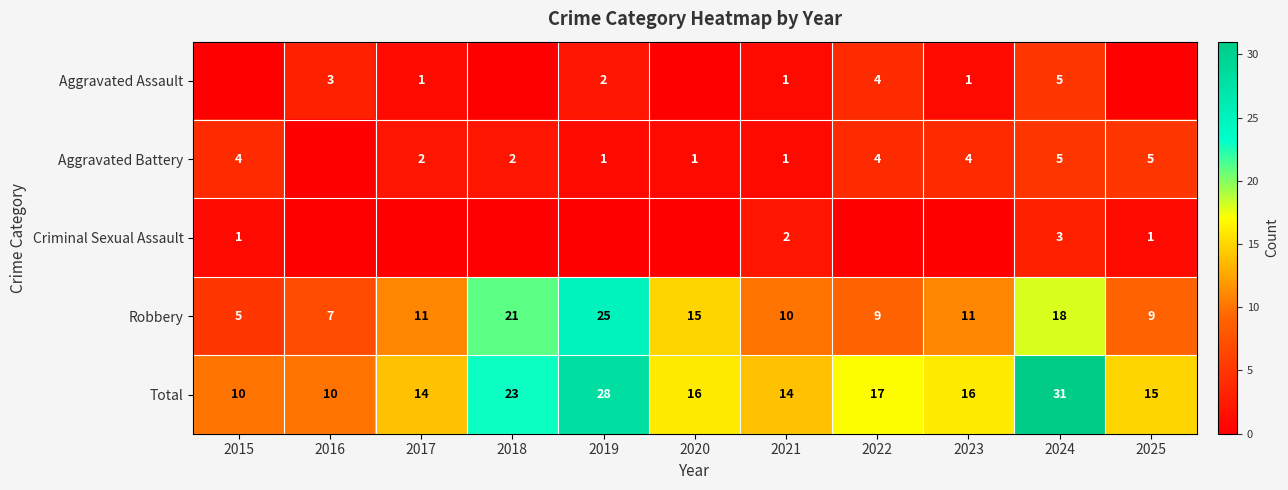

Which label corresponds to the largest value in the chart?

2024